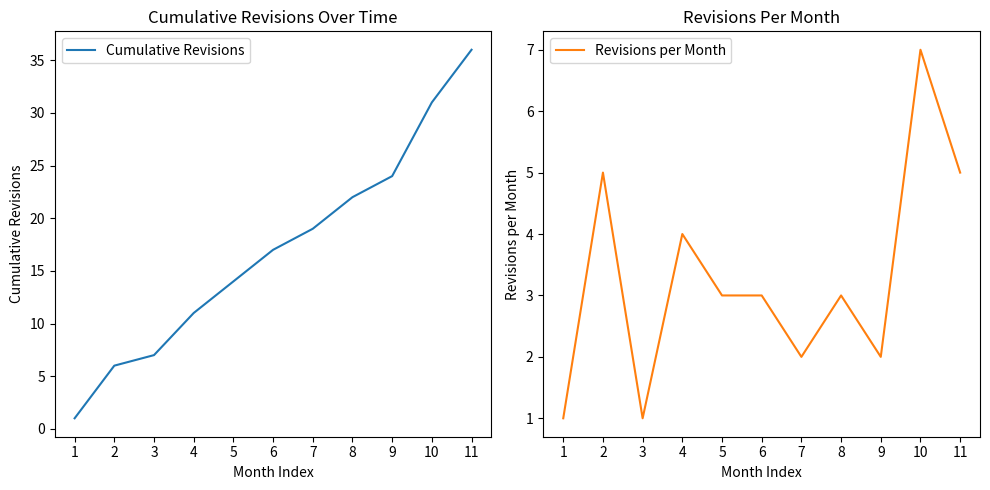

Is it true that Cumulative Revisions equals 7 at 3?

True